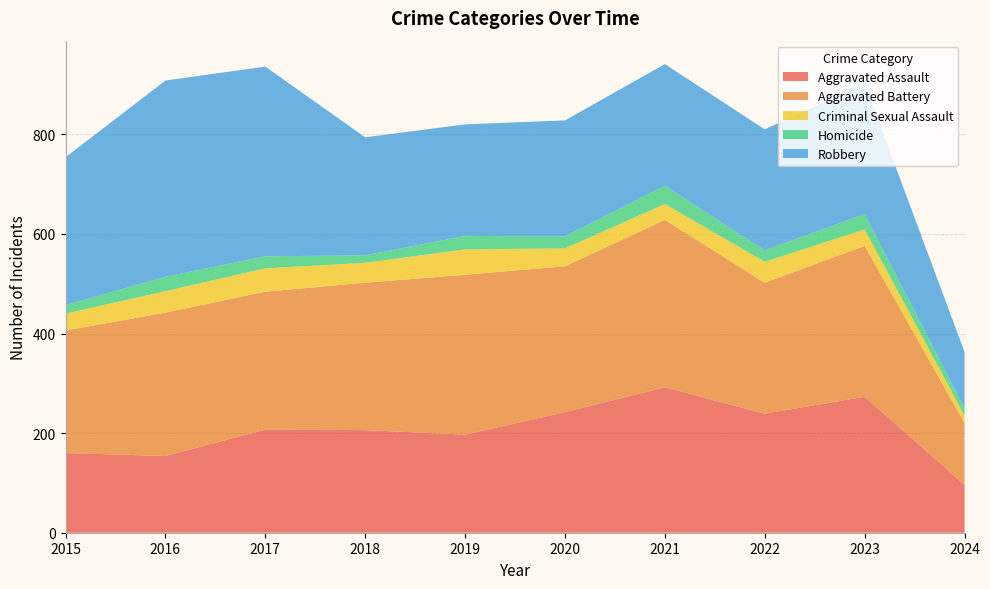

Reading left to right, extract all data points from this chart.

Aggravated Assault: 2015=160	2016=154	2017=207	2018=206	2019=197	2020=242	2021=292	2022=239	2023=273	2024=96
Aggravated Battery: 2015=246	2016=288	2017=277	2018=296	2019=321	2020=293	2021=336	2022=263	2023=303	2024=124
Criminal Sexual Assault: 2015=34	2016=43	2017=47	2018=40	2019=51	2020=36	2021=32	2022=42	2023=33	2024=15
Homicide: 2015=17	2016=29	2017=24	2018=15	2019=27	2020=24	2021=37	2022=23	2023=31	2024=15
Robbery: 2015=297	2016=394	2017=381	2018=237	2019=224	2020=233	2021=244	2022=243	2023=262	2024=113